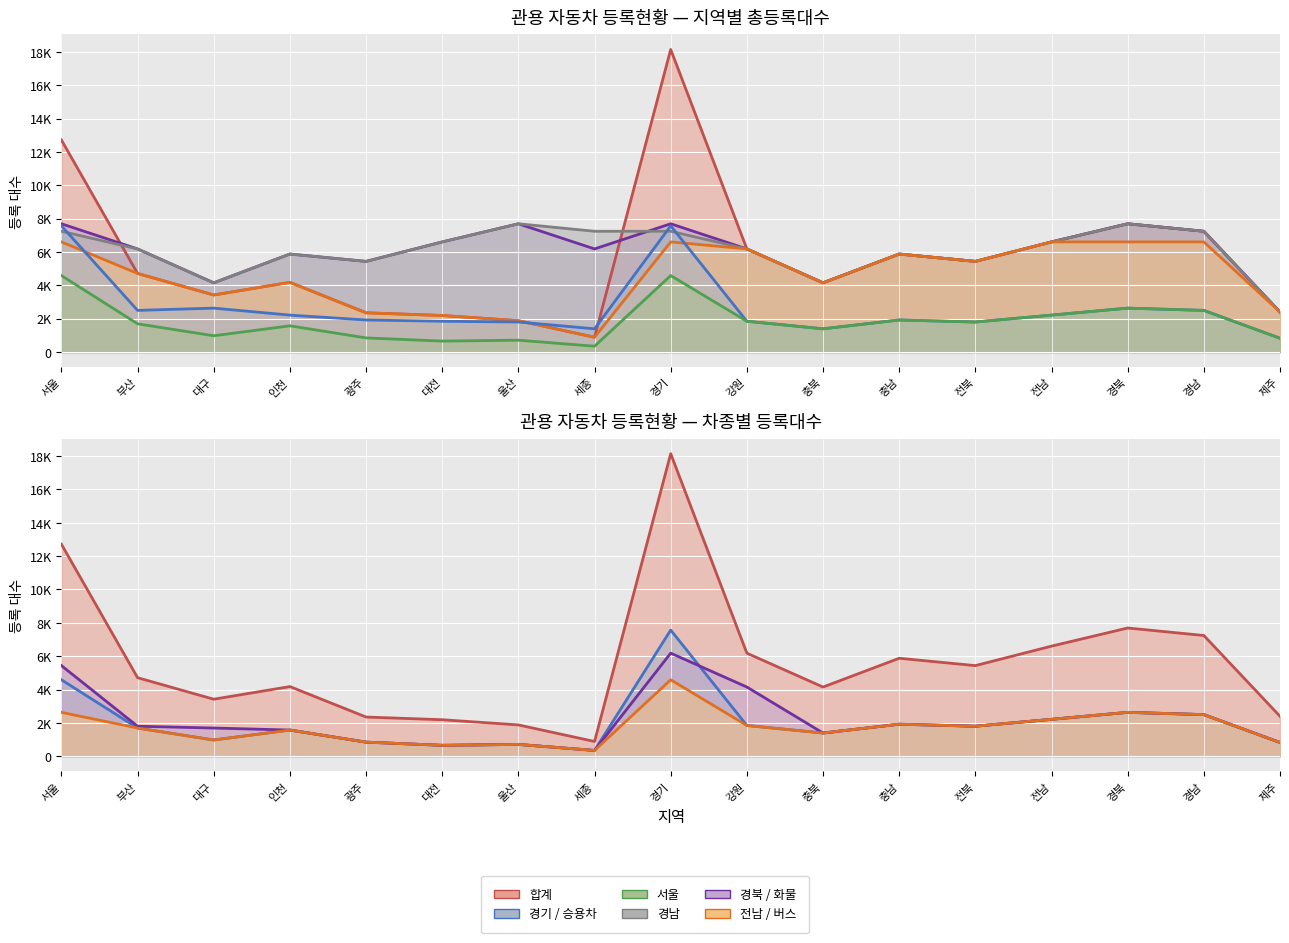

Between 서울 and 대전, which is larger?

서울